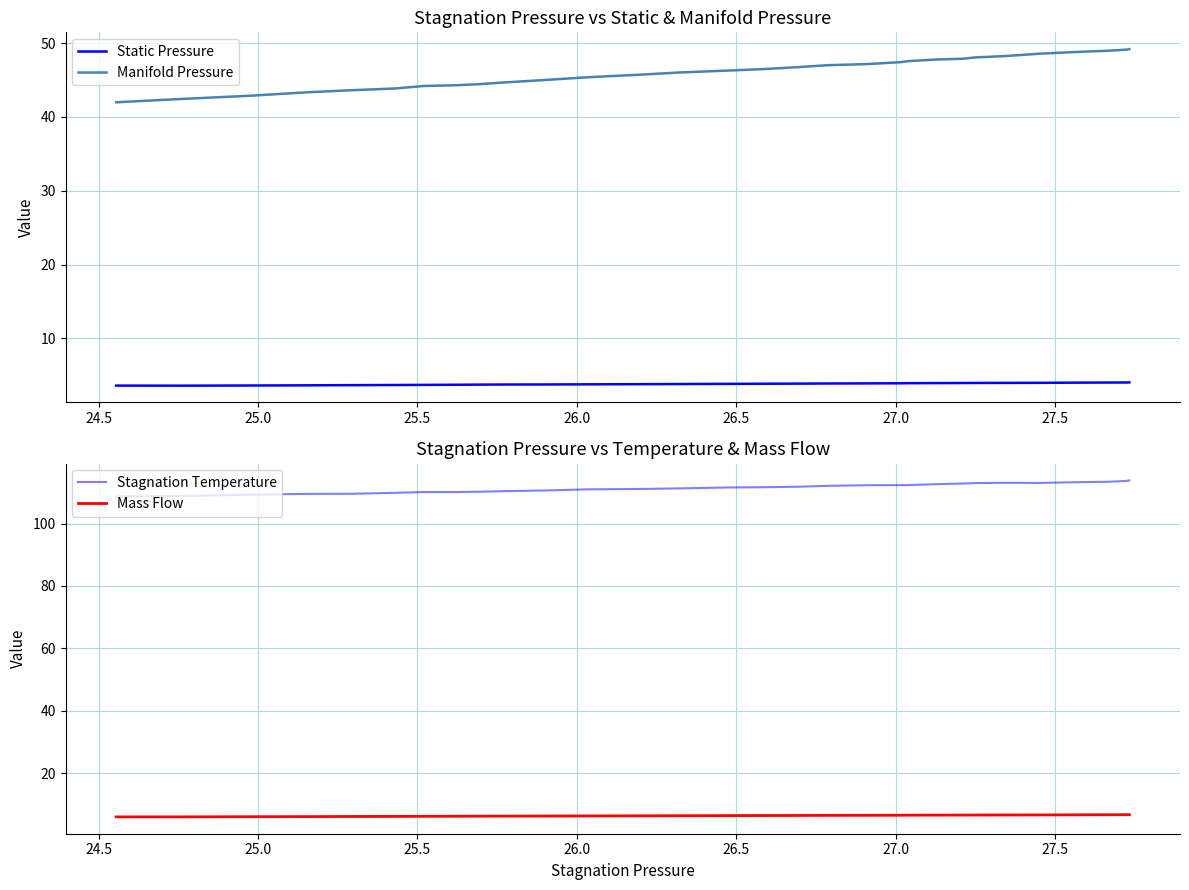

List the series in order of their peak value, highest first.

Stagnation Temperature, Manifold Pressure, Mass Flow, Static Pressure